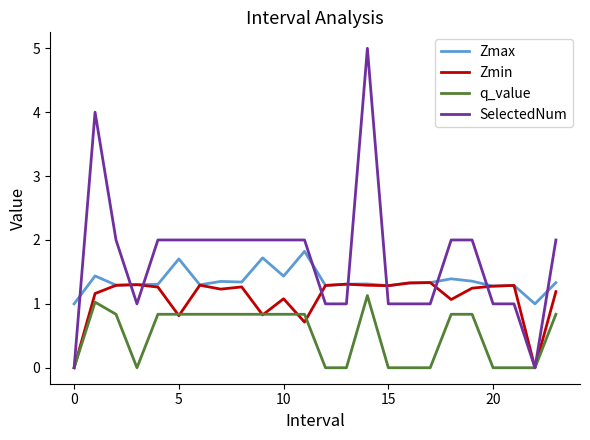

Does the chart have visible grid lines?

No